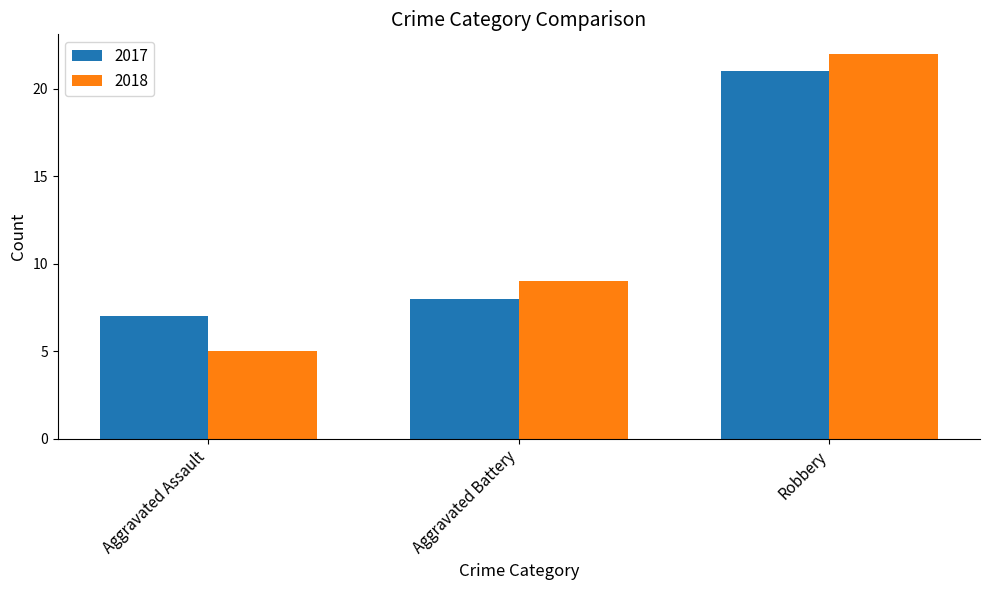

At which category is the sum across all series the highest?

Robbery